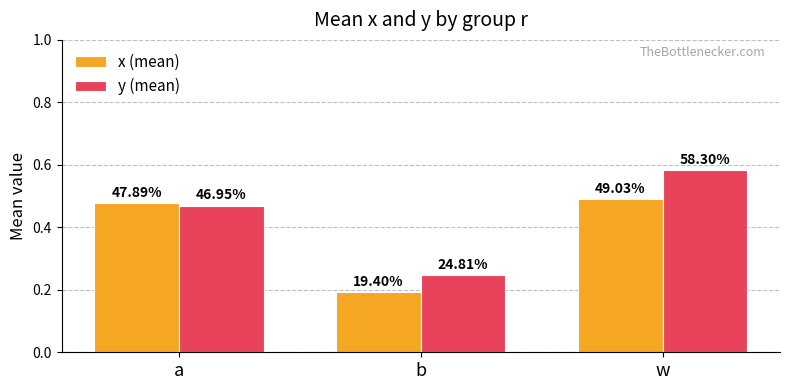

Are the bars grouped side by side (vs. stacked)?

Yes